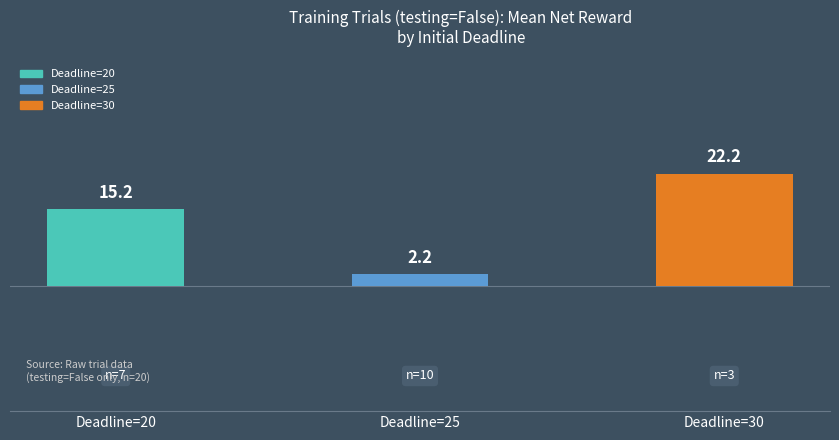

The chart shows a value of 8.6 at Deadline=20. True or false?

False